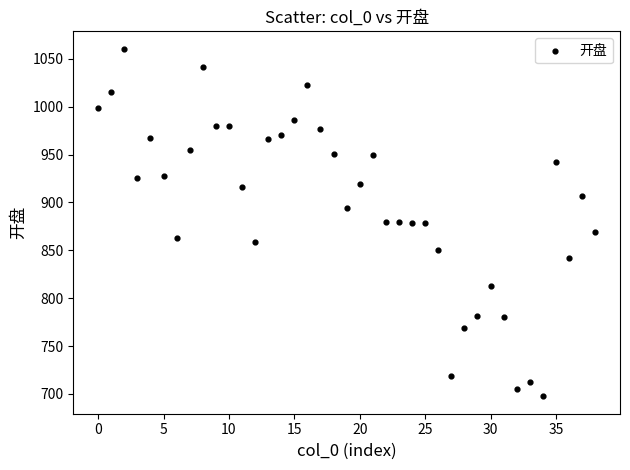

What is the range of Y values (max minus min)?

363.2